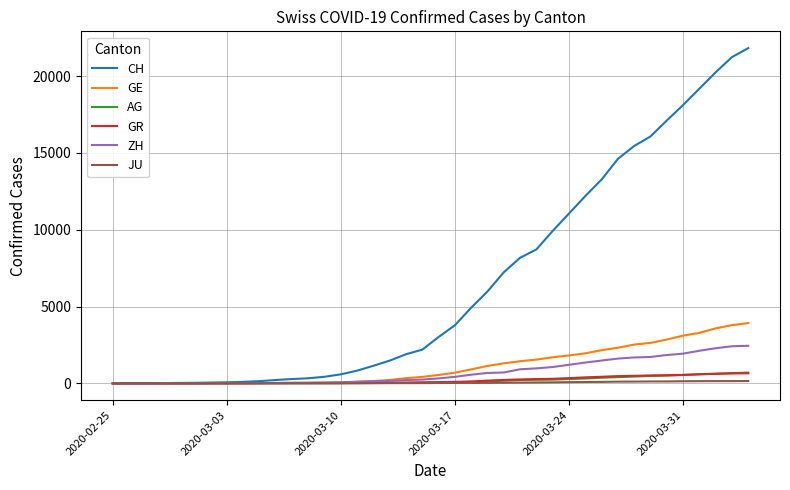

Which series has the largest total across all categories?

CH